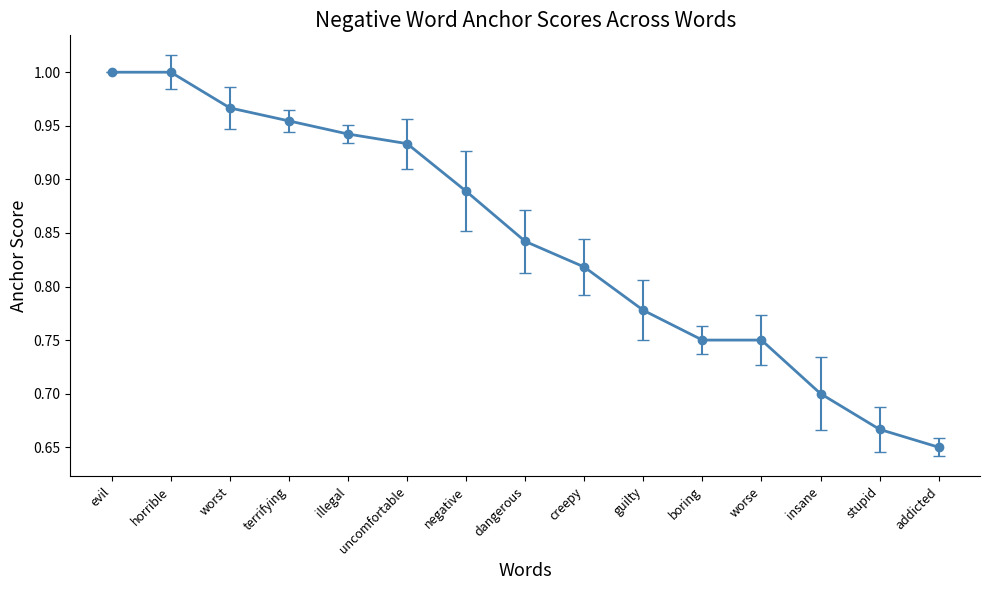

What is the sum of the values at horrible and uncomfortable?

1.9